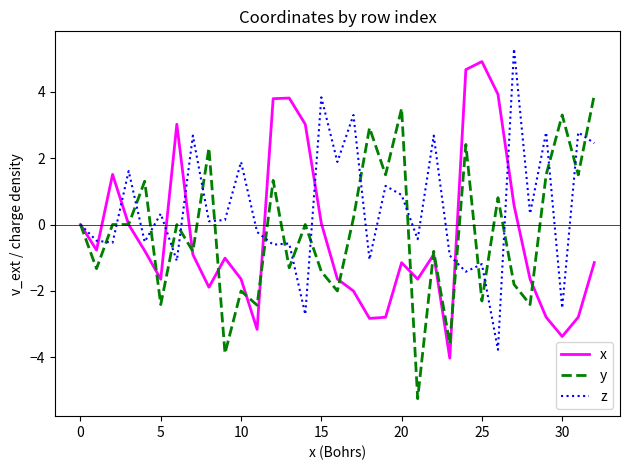

What is the highest value of the z series?

5.3